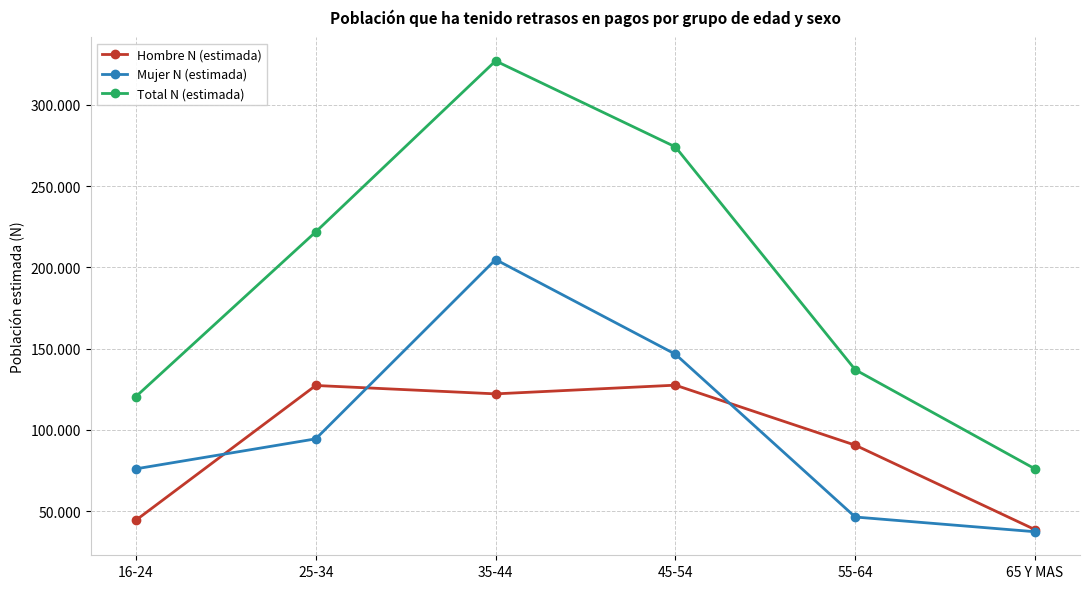

True or false: Mujer N (estimada) and Total N (estimada) intersect in this chart.

False